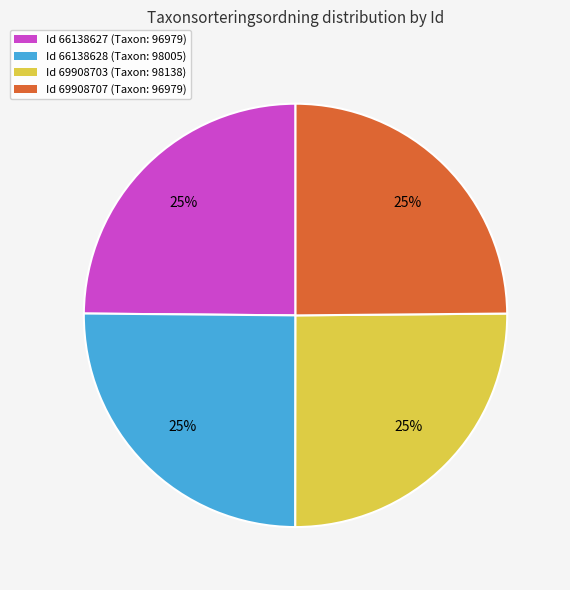

True or false: Id 66138628 (Taxon: 98005) accounts for 31% of the total.

False